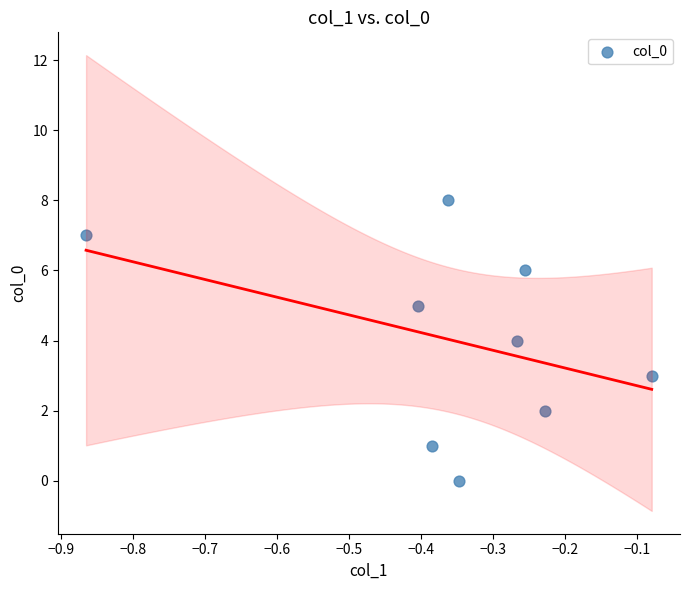

What is the range of Y values (max minus min)?

8